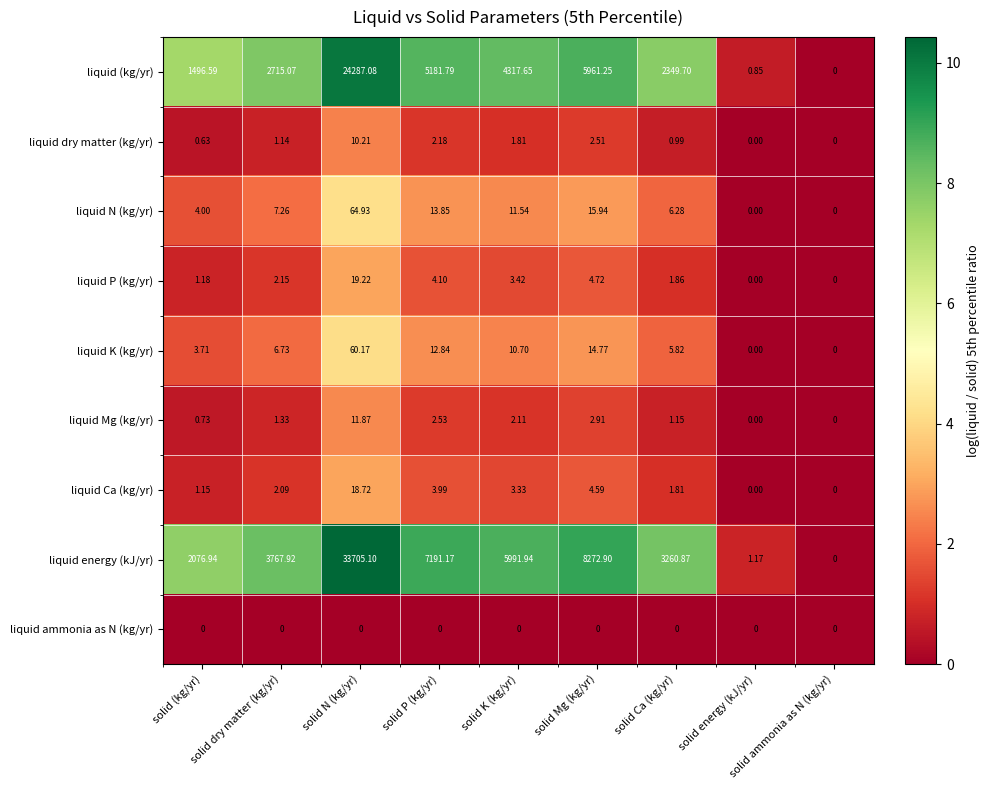

Rank the series at solid P (kg/yr) from highest to lowest value.

liquid energy (kJ/yr), liquid (kg/yr), liquid N (kg/yr), liquid K (kg/yr), liquid P (kg/yr), liquid Ca (kg/yr), liquid Mg (kg/yr), liquid dry matter (kg/yr), liquid ammonia as N (kg/yr)